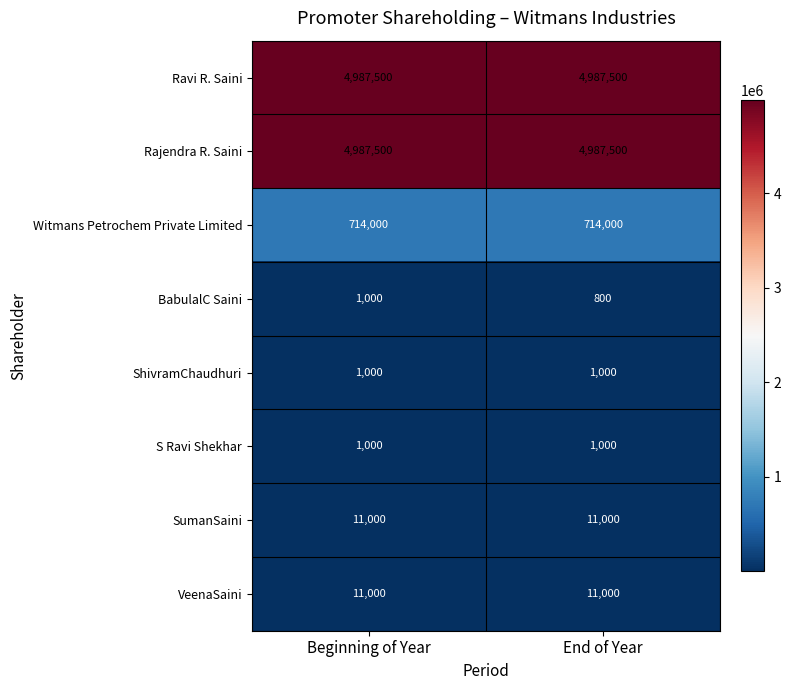

What is the sum of all S Ravi Shekhar values?

2000